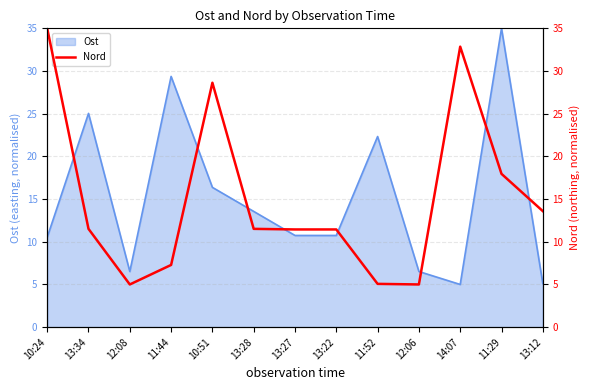

At which label does the data first exceed 11?

10:24